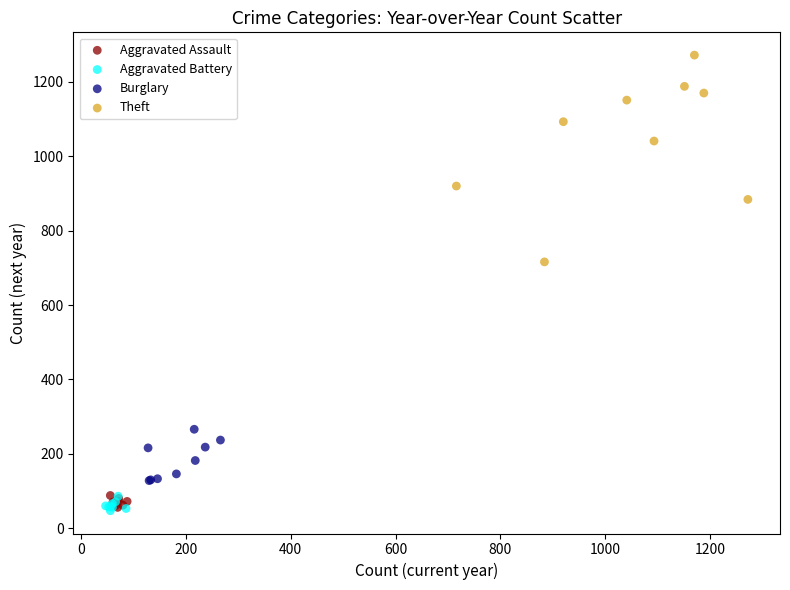

Which series reaches the maximum Y coordinate?

Theft